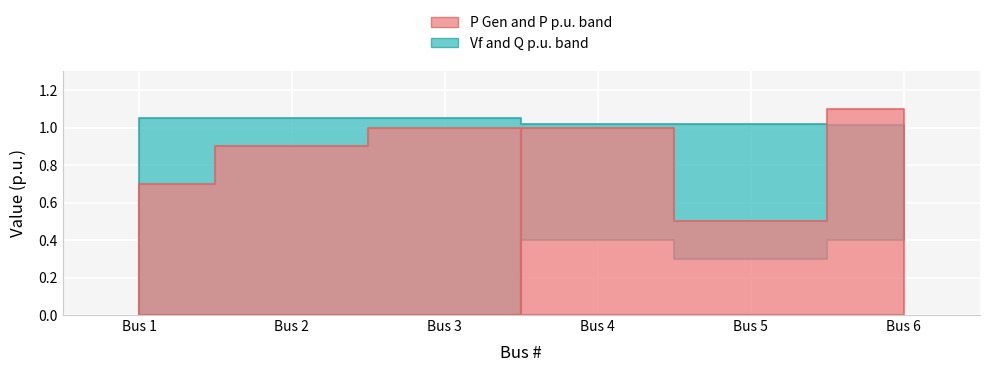

Is it true that Q p.u. equals 0.2 at Bus 1?

False